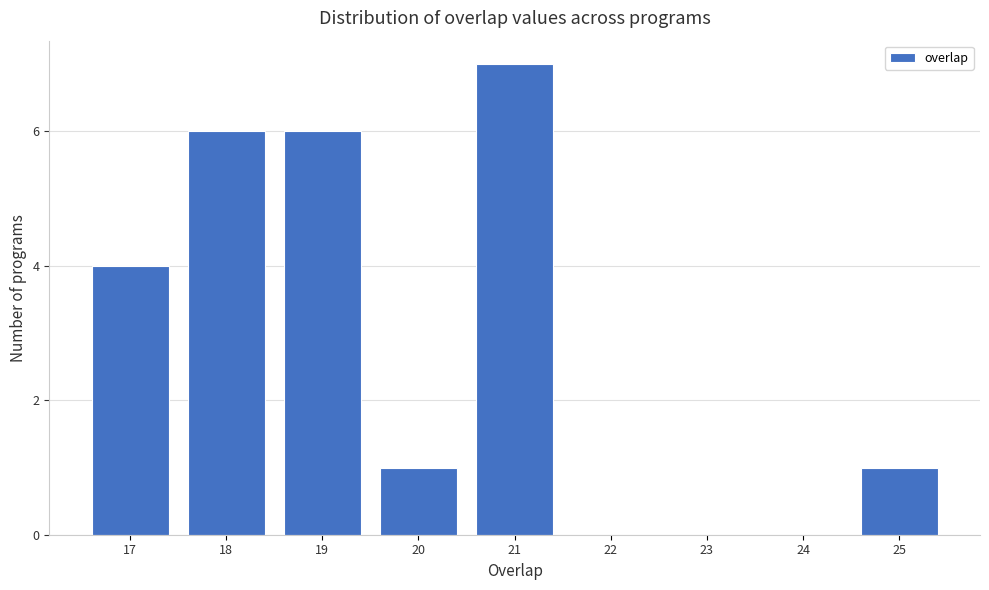

Reading left to right, what are all the values shown in this chart?

17=4	18=6	19=6	20=1	21=7	22=0	23=0	24=0	25=1